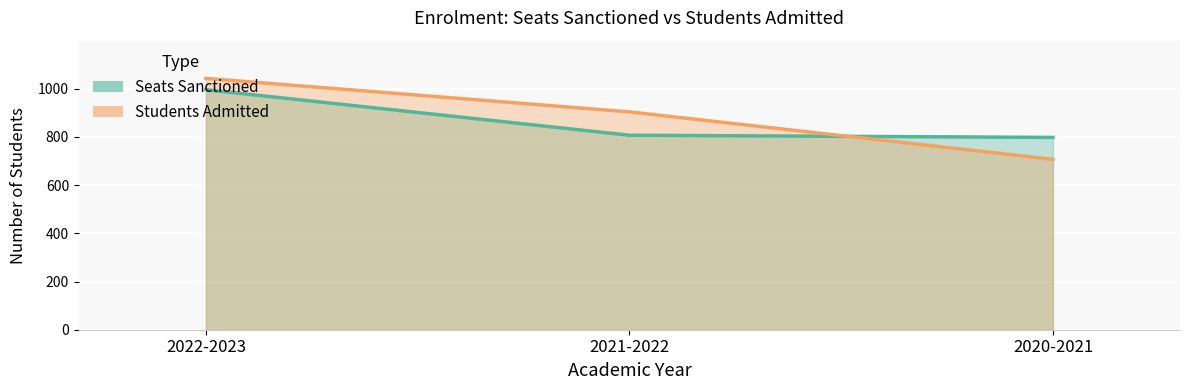

The Seats Sanctioned series shows 798 at 2020-2021. True or false?

True